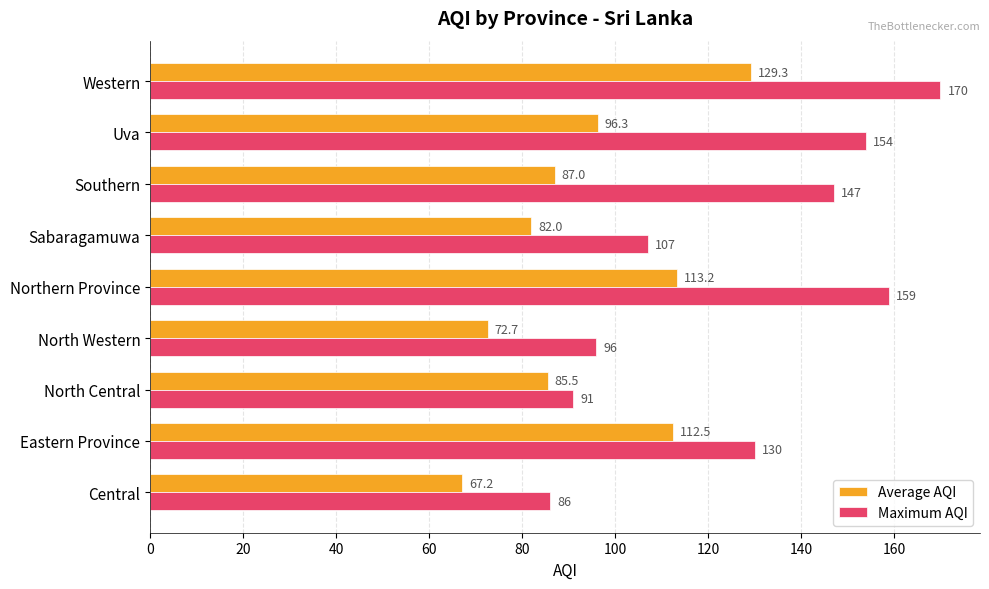

Which series changed the most between Central and North Central?

Average AQI